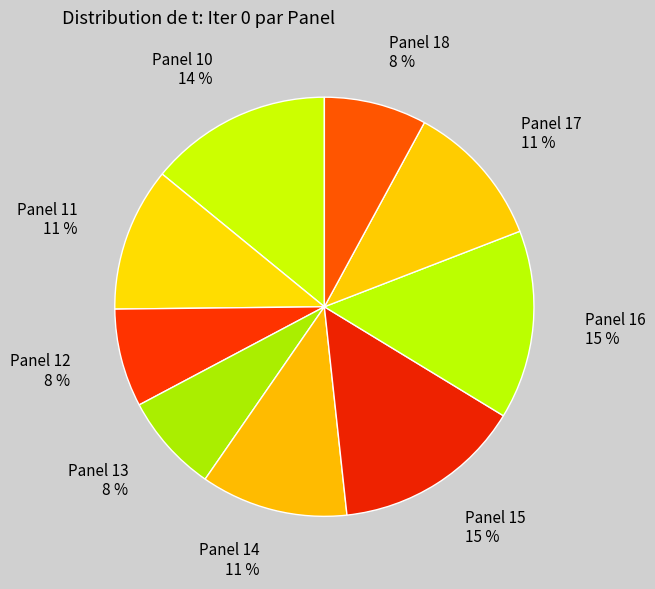

How many segments does this pie chart have?

9